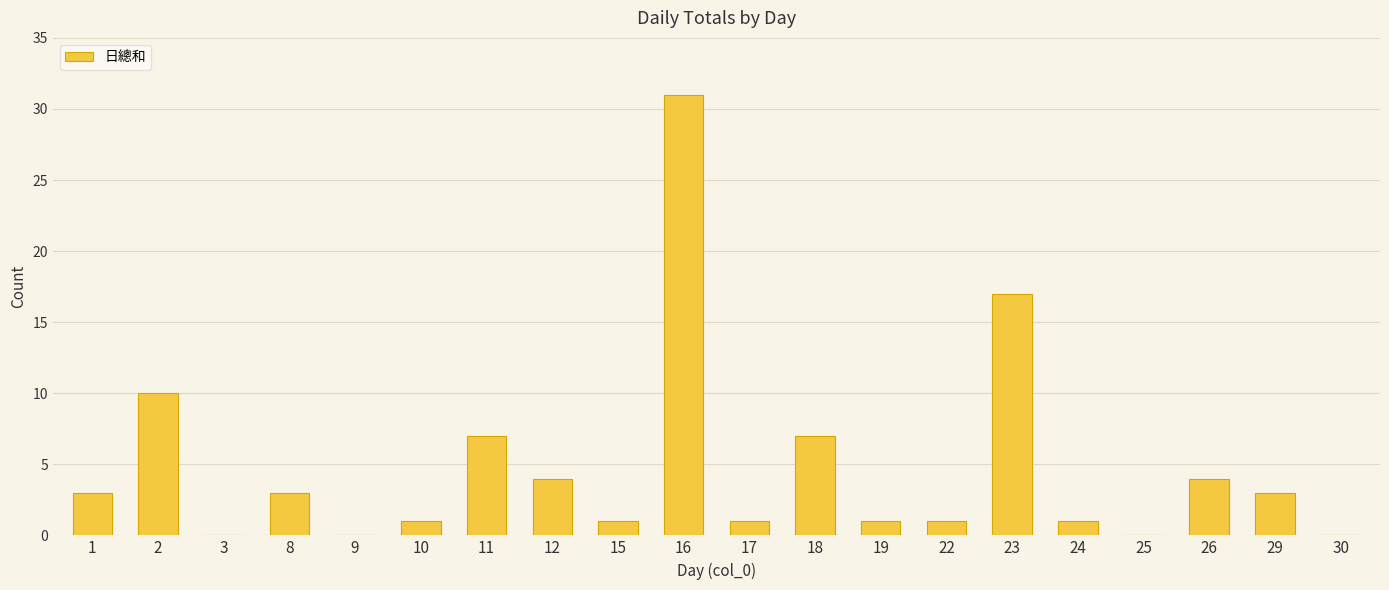

Which has a higher value, 22 or 29?

29